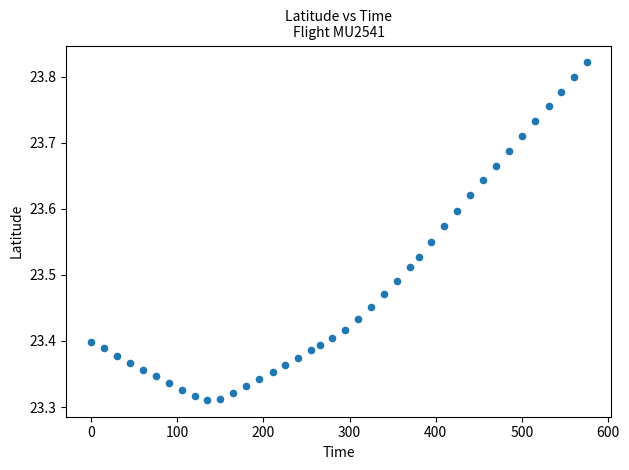

What is the range of X values (max minus min)?

575.0